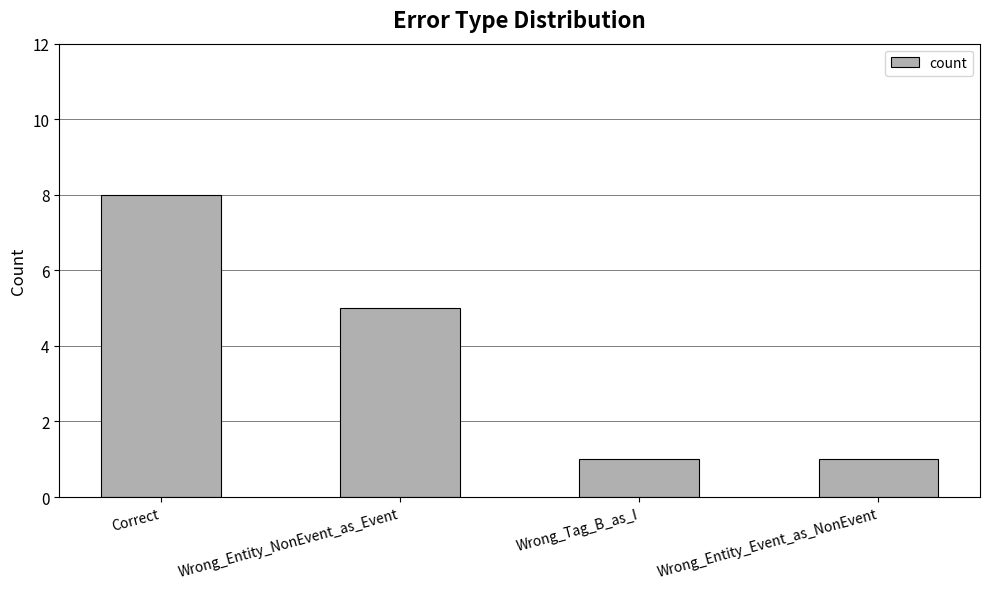

Which label corresponds to the largest value in the chart?

Correct